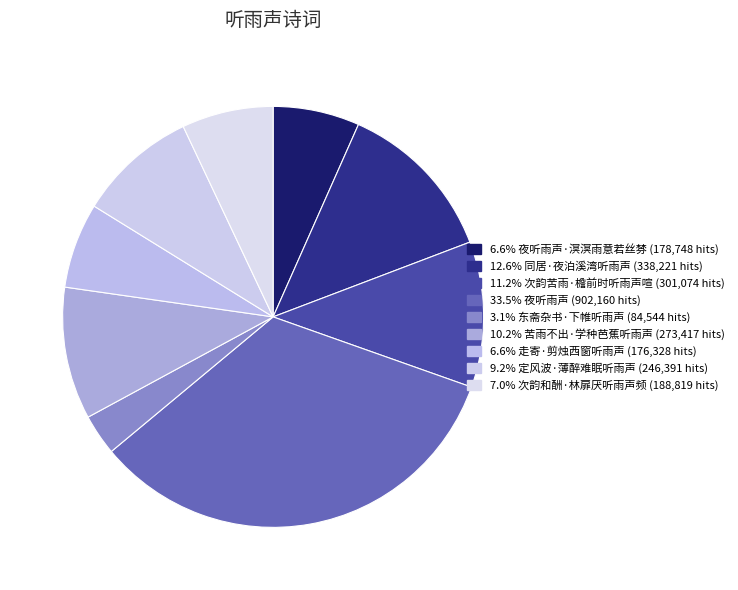

Does any single category account for the majority?

No